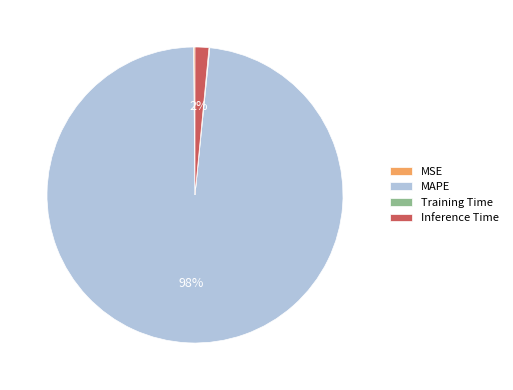

Which slice is the largest?

MAPE